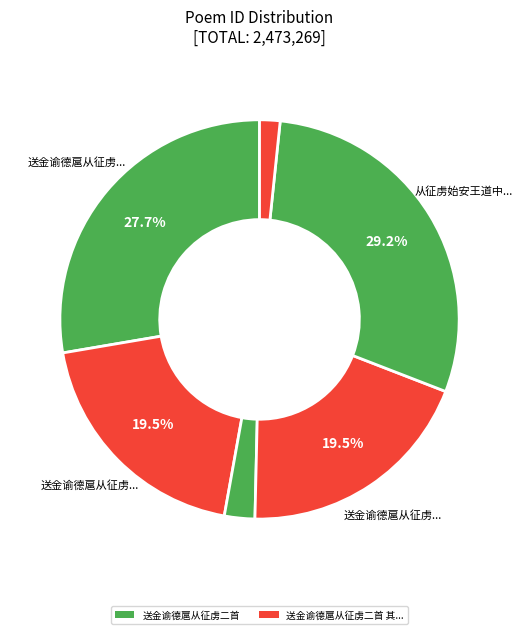

How many slices are in this pie chart?

6